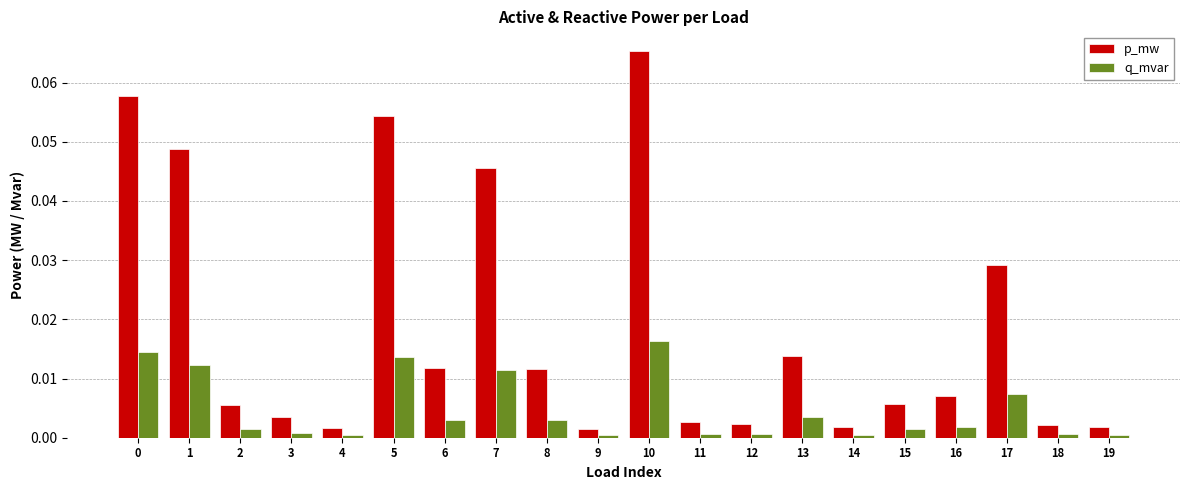

The q_mvar series shows 0.0 at 10. True or false?

True